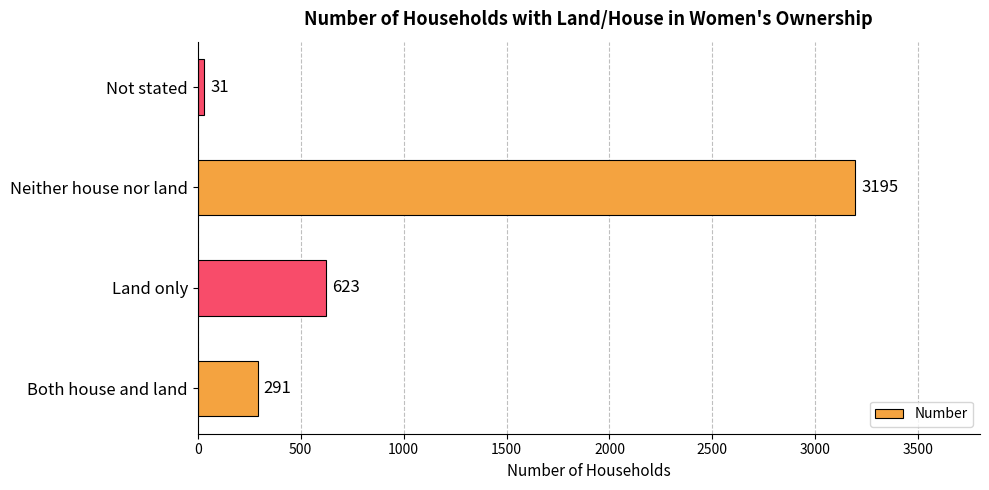

What is the difference between the second highest and second lowest values?

332